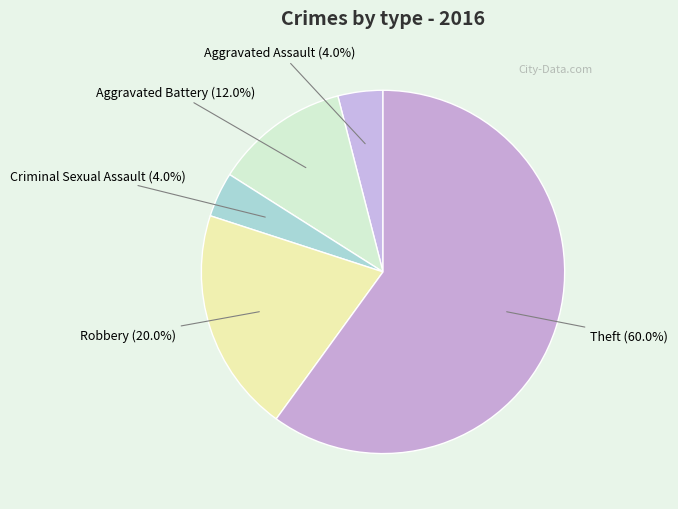

How many segments does this pie chart have?

5